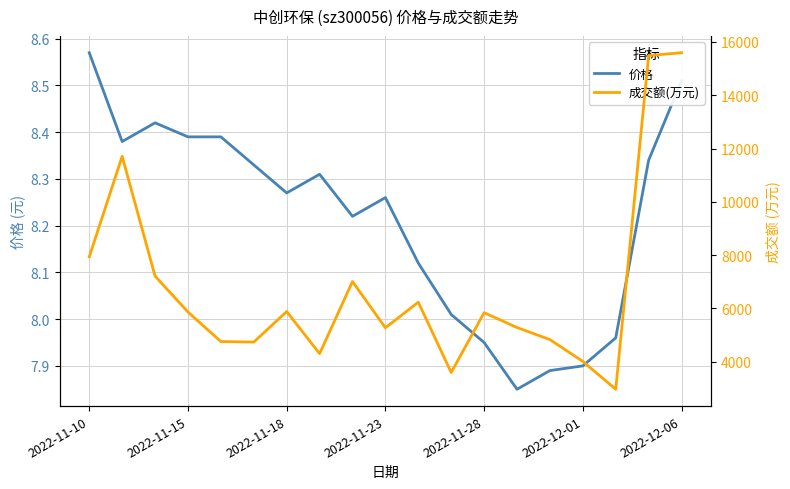

Which category has the highest value in the 价格 series?

2022-11-10